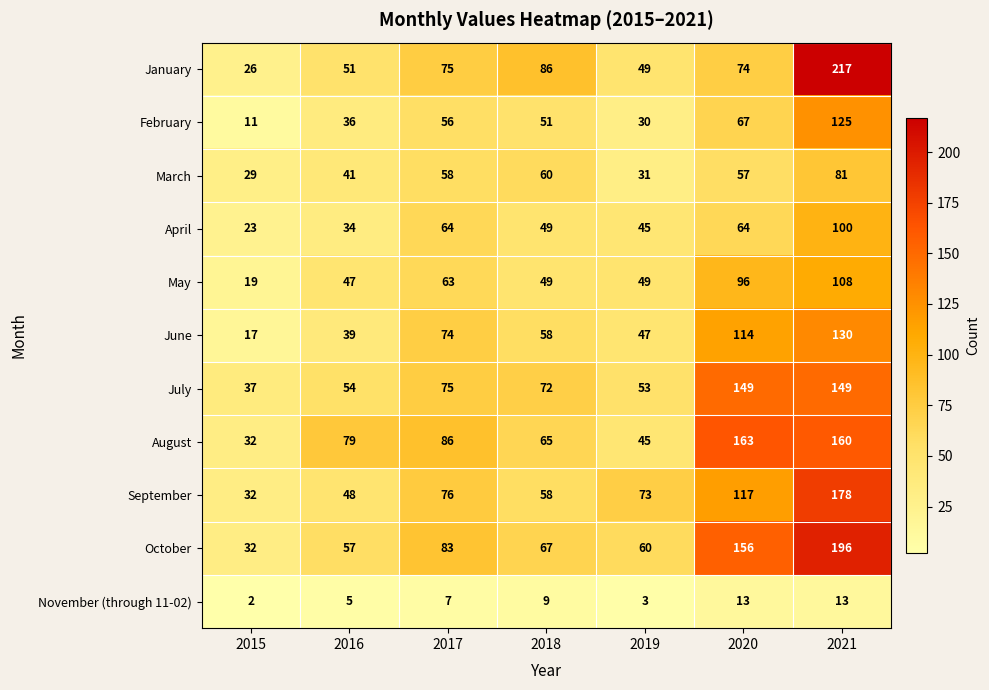

The value of October at 2021 is 196. True or false?

True